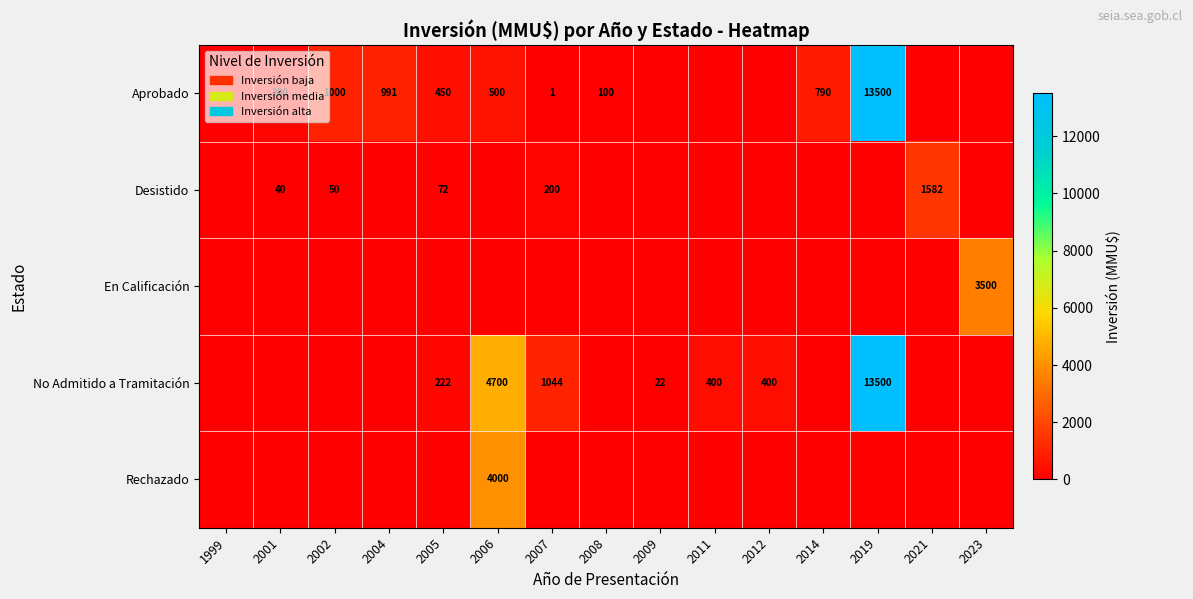

What is the sum of the No Admitido a Tramitación values at 2009 and 2019?

13522